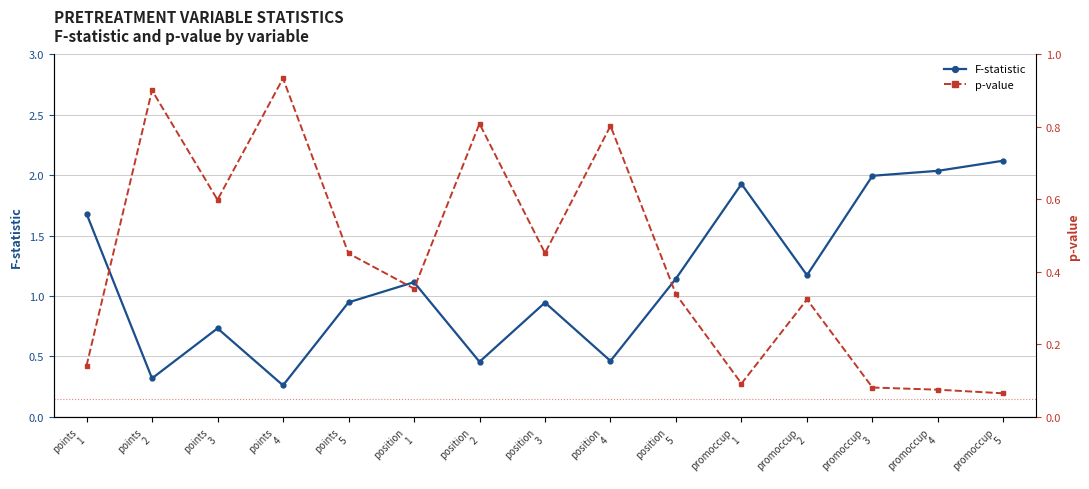

Between position
1 and points
5, which is larger?

position
1